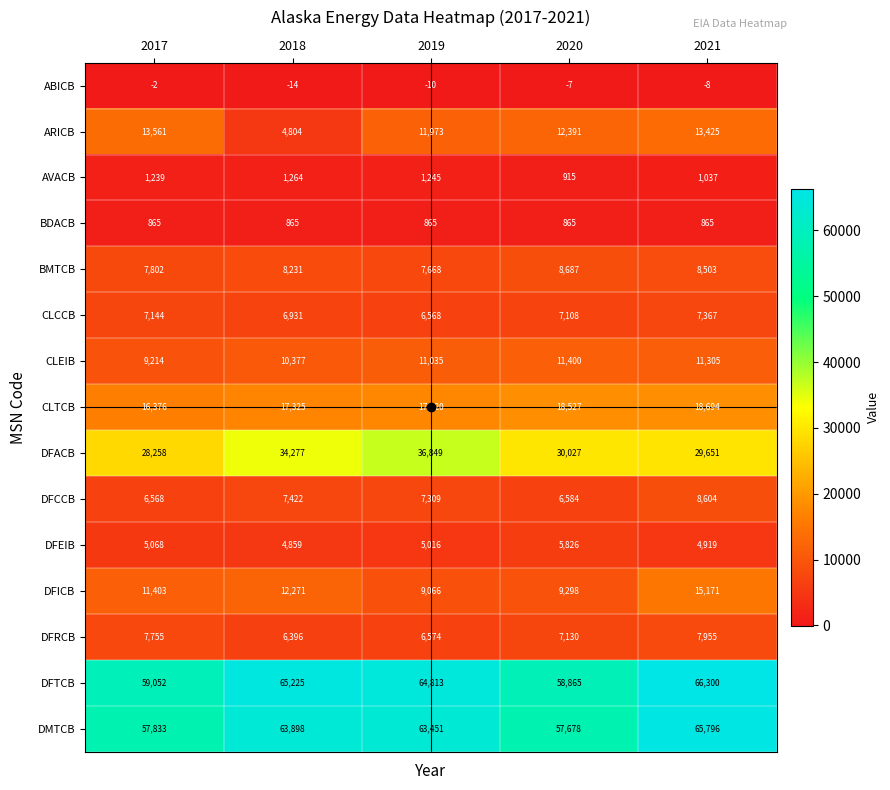

At which category is the sum across all series the highest?

2021